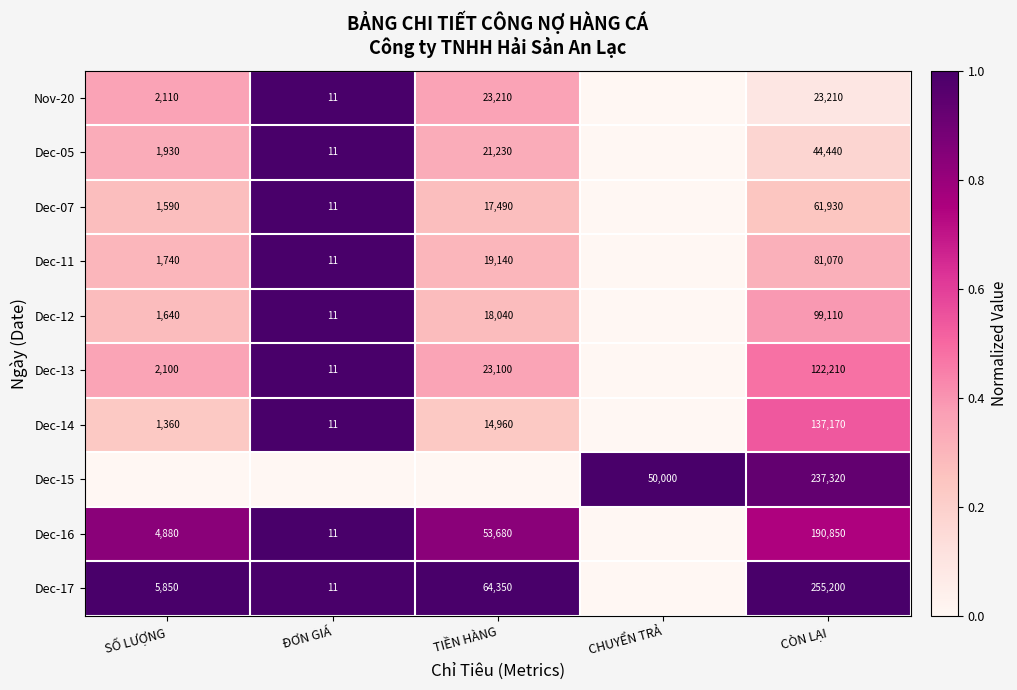

The value of Dec-05 at CÒN LẠI is 15500. True or false?

False